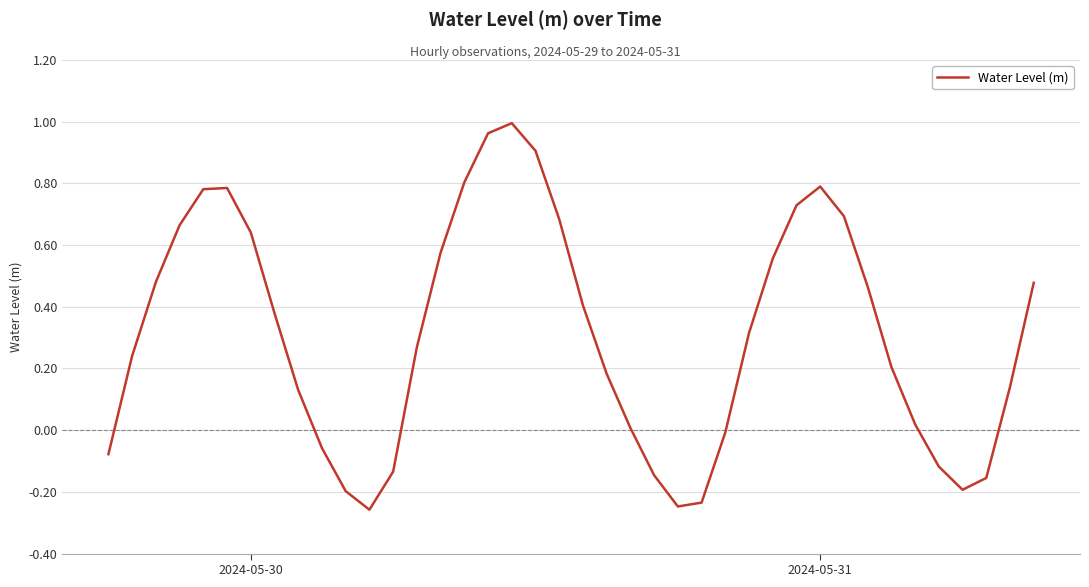

What is the value of the 8th point from the left?

0.4